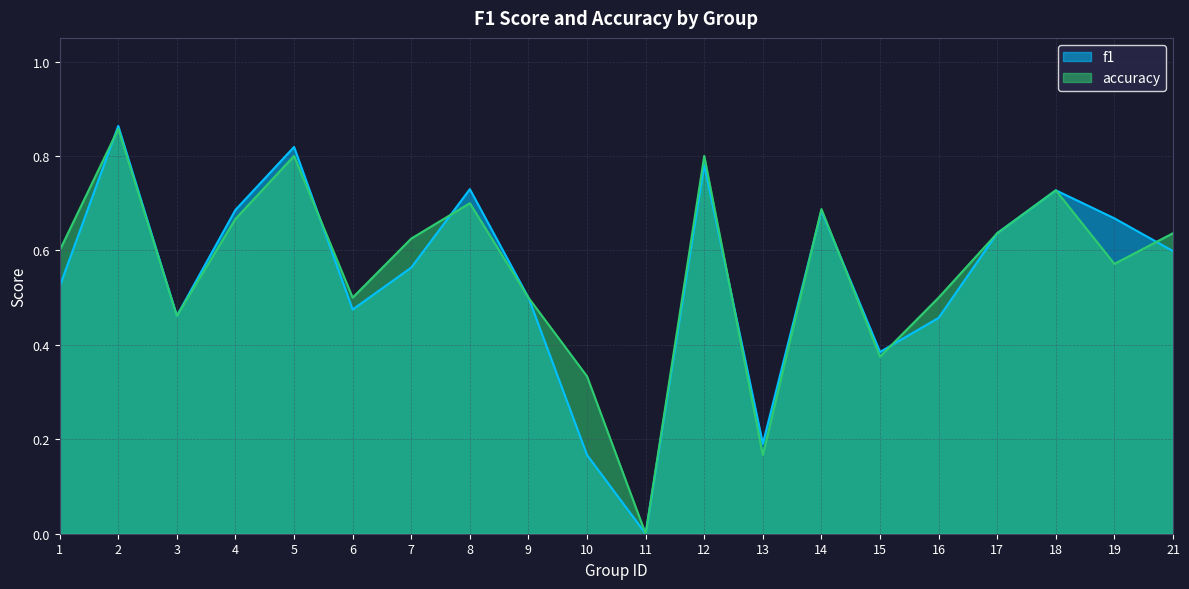

Rank the categories by f1 value from highest to lowest.

2, 5, 12, 8, 18, 4, 14, 19, 17, 21, 7, 1, 9, 6, 3, 16, 15, 13, 10, 11